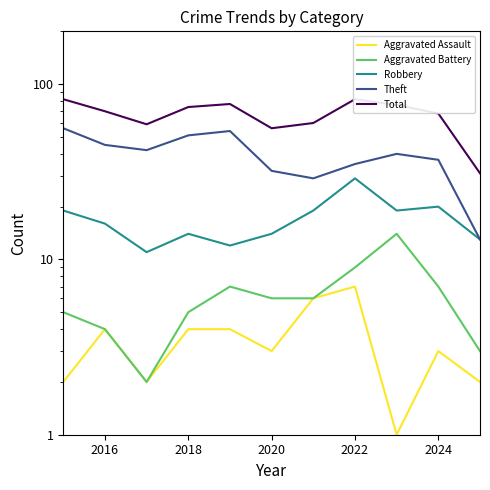

Is it true that Theft equals 67 at 8?

False